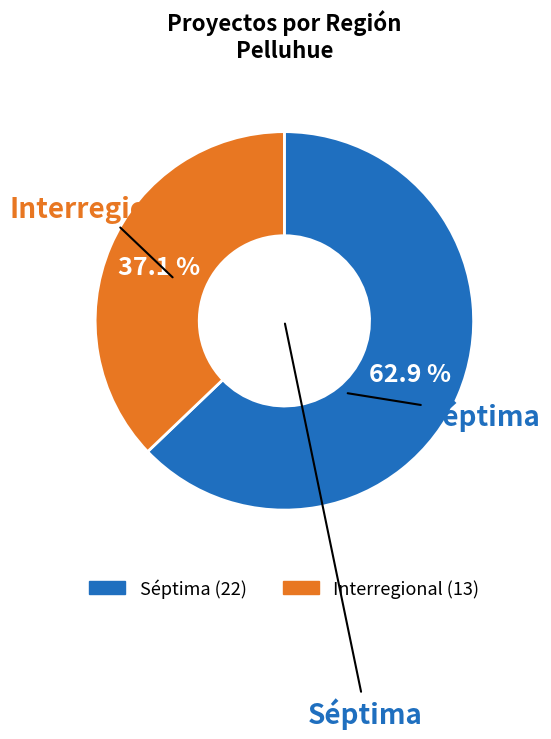

Approximately how many times larger is the value at Séptima compared to Interregional?

1.7